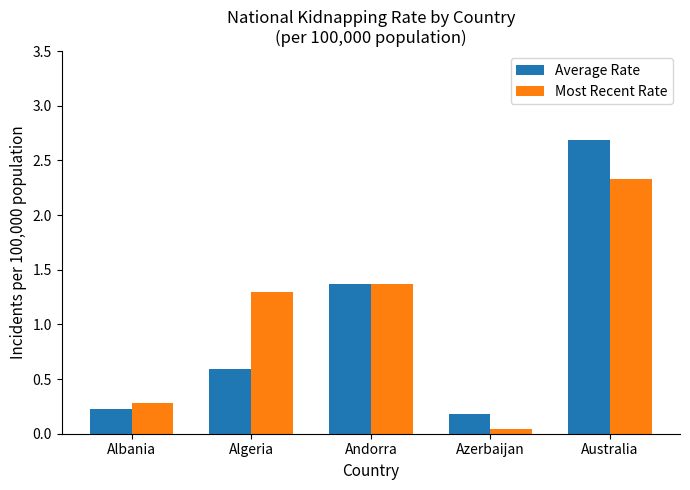

What is the label of the 4th bar from the right?

Algeria